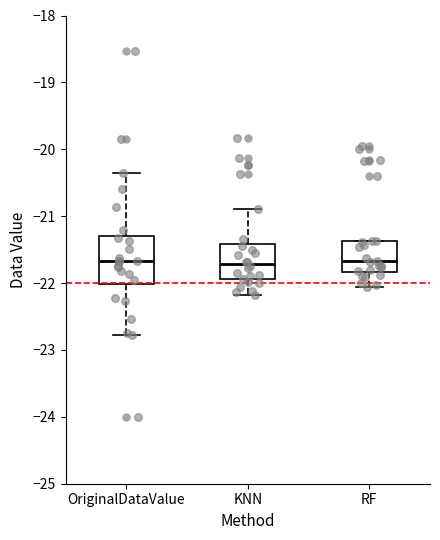

Comparing the boxes themselves (not the whiskers), which one is the tallest?

OriginalDataValue